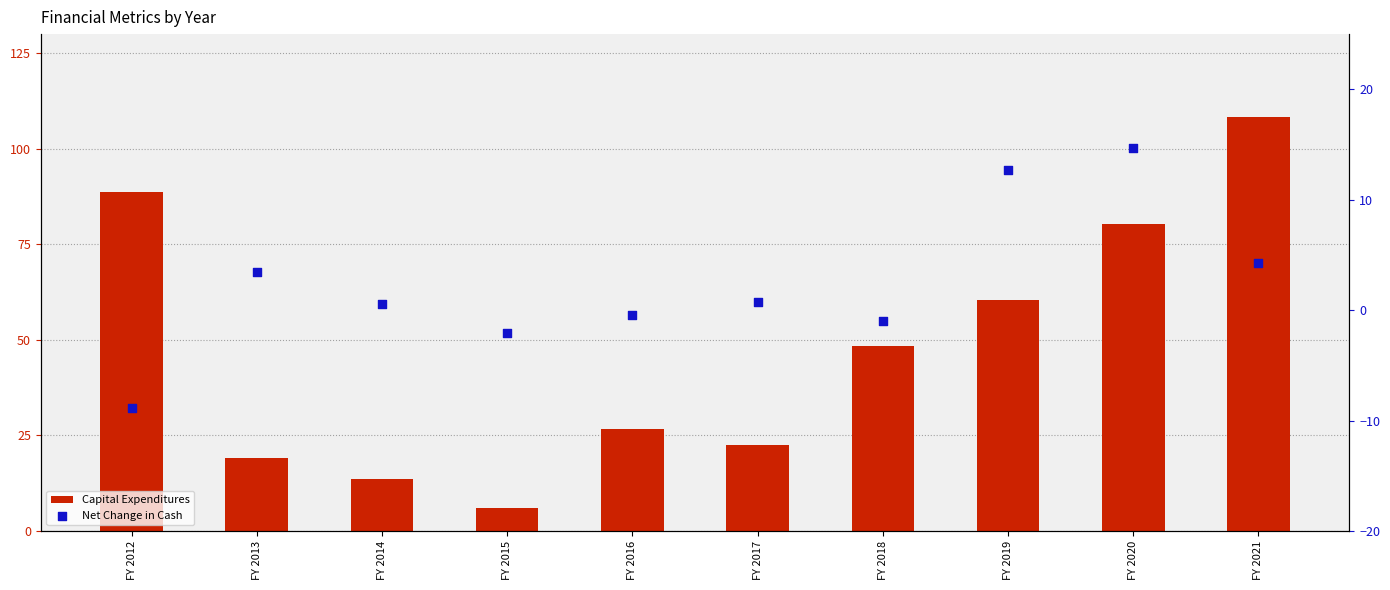

Which series contains the lowest Y value?

Net Change in Cash